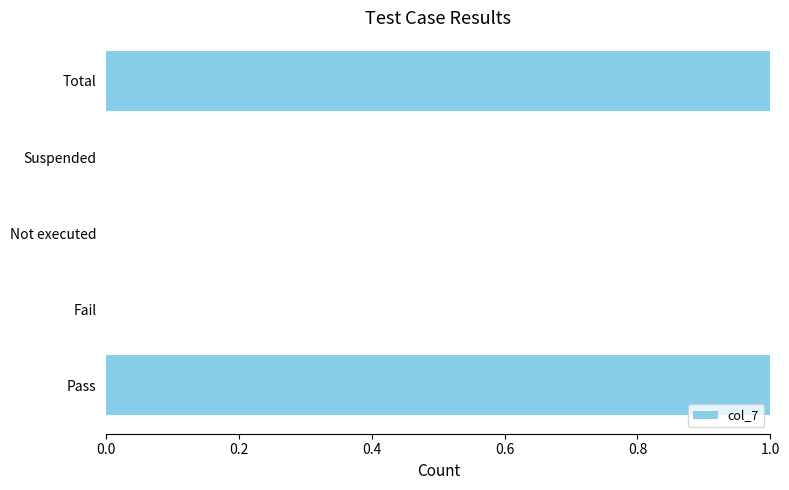

Reading bottom to top, what are all the values shown in this chart?

Pass=1	Fail=0	Not executed=0	Suspended=0	Total=1